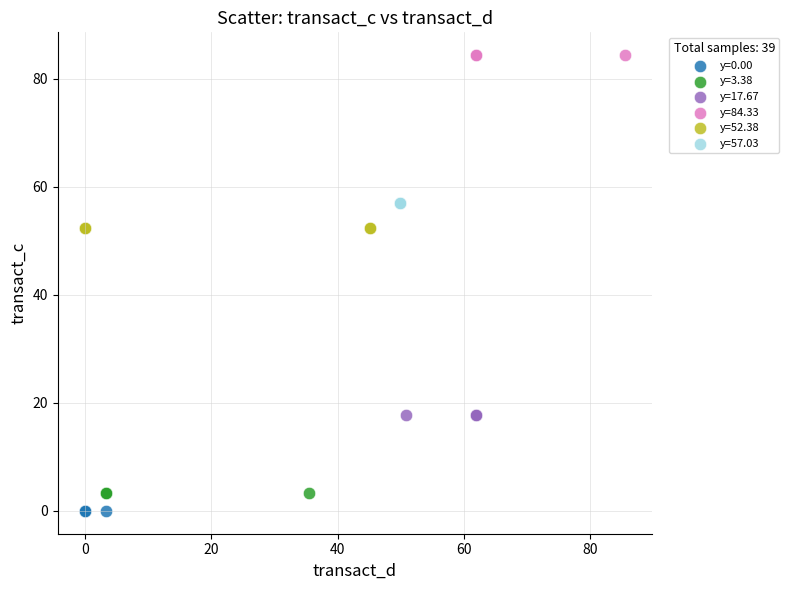

Which series contains the highest Y value?

y=84.33